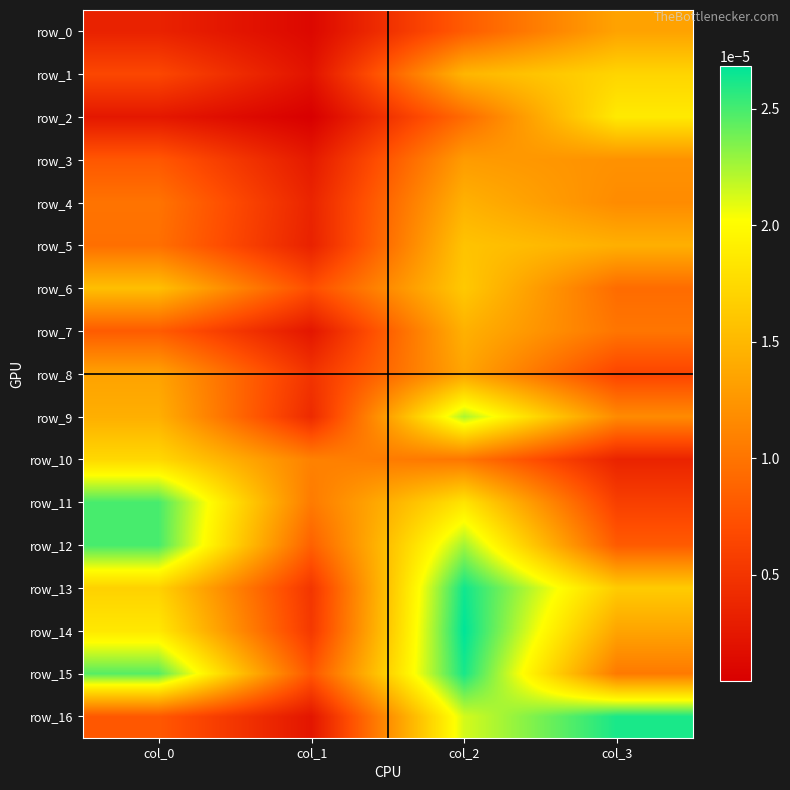

Is the value of row_0 at col_1 greater than the value of row_4 at col_2?

No